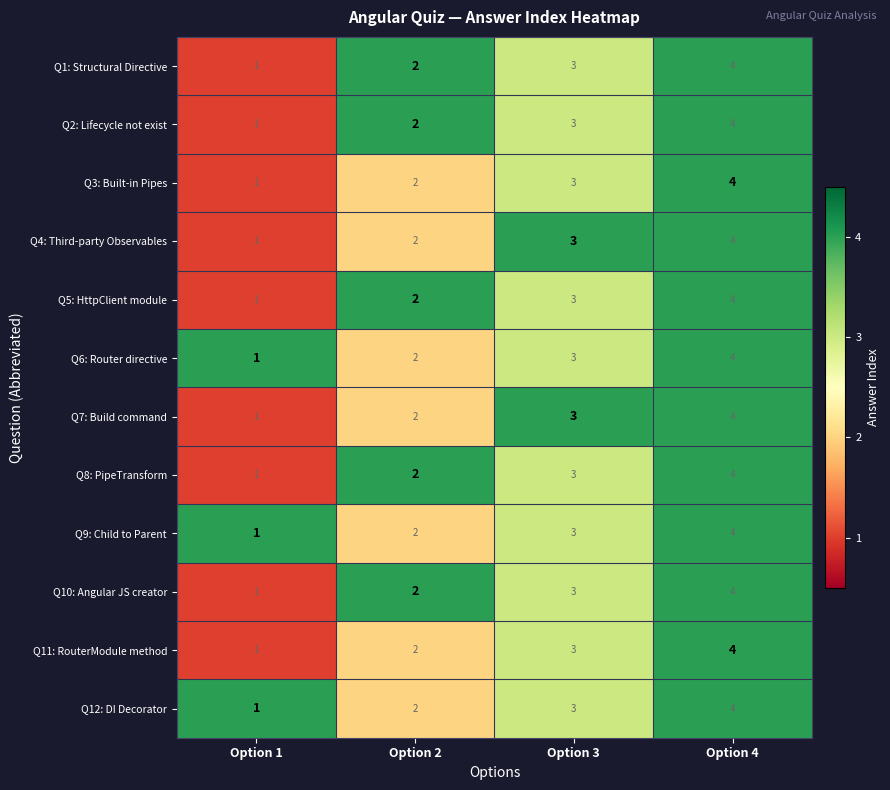

The Q10: Angular JS creator series shows 4 at Option 4. True or false?

True